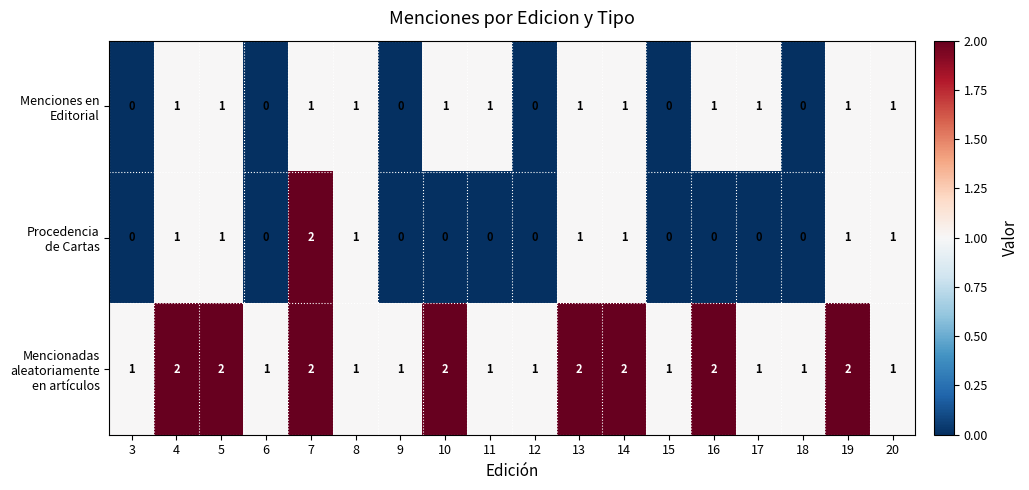

What is the total value across all series at 20?

3